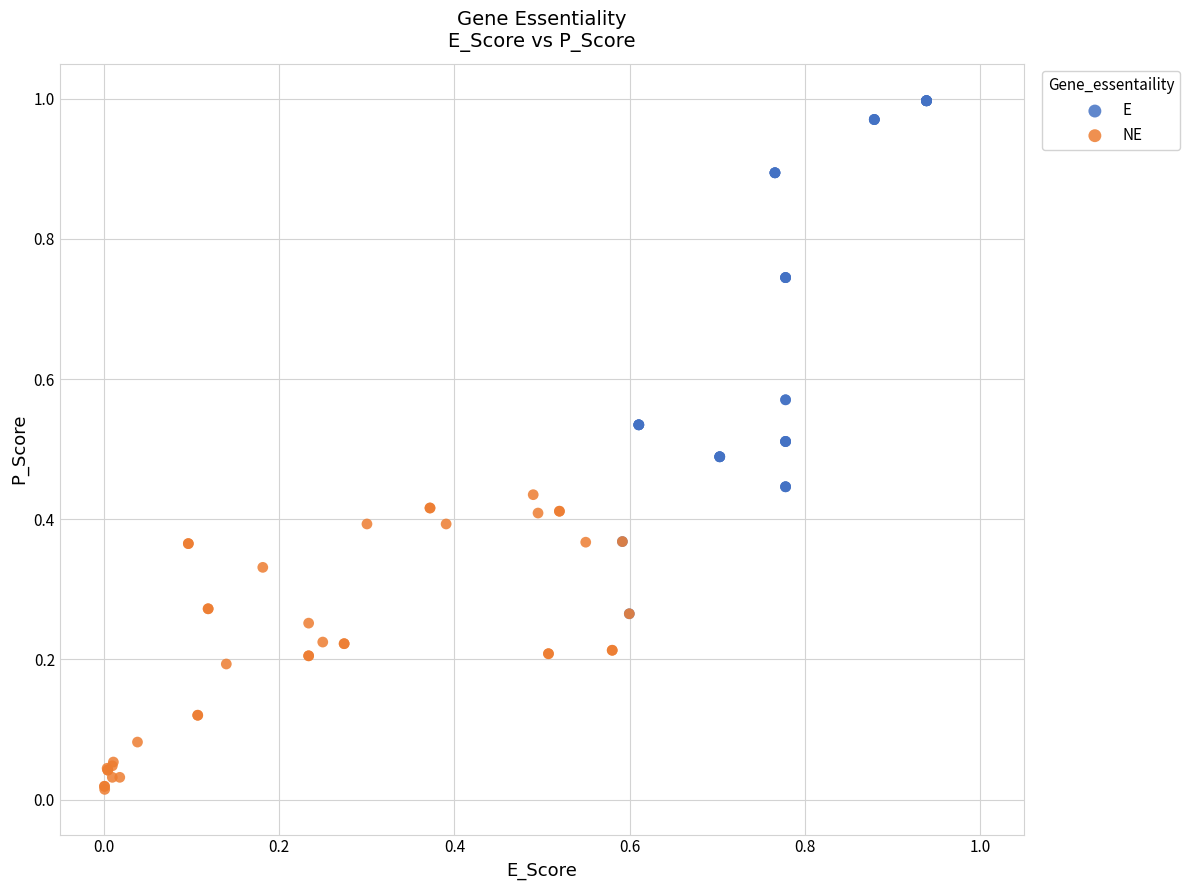

Which series reaches the maximum Y coordinate?

E